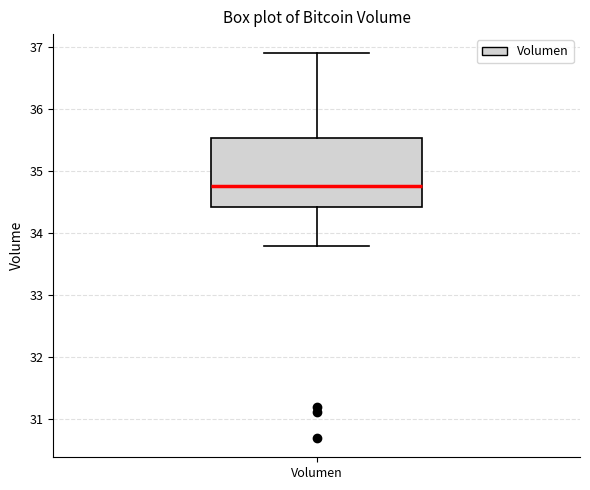

Where does the upper whisker of the box for Volumen end on the y-axis? The values are not printed on the chart, so give them approximately, as read against the axis.

36.9